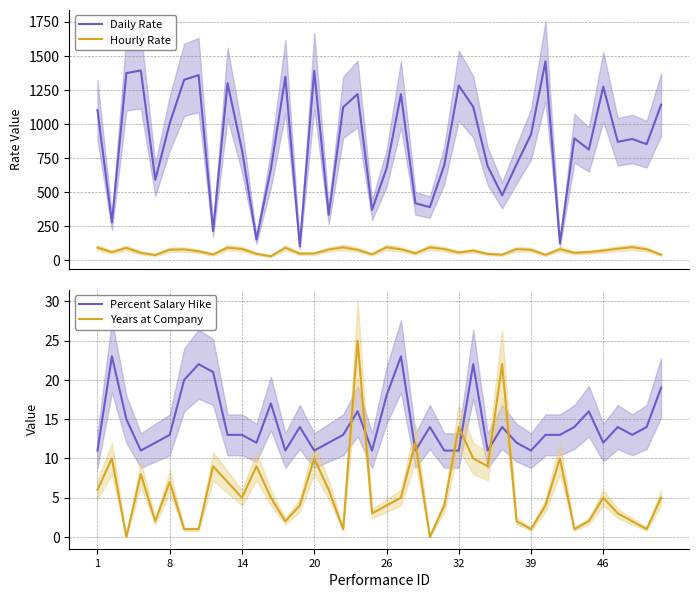

True or false: Hourly Rate and Daily Rate cross at least once.

False